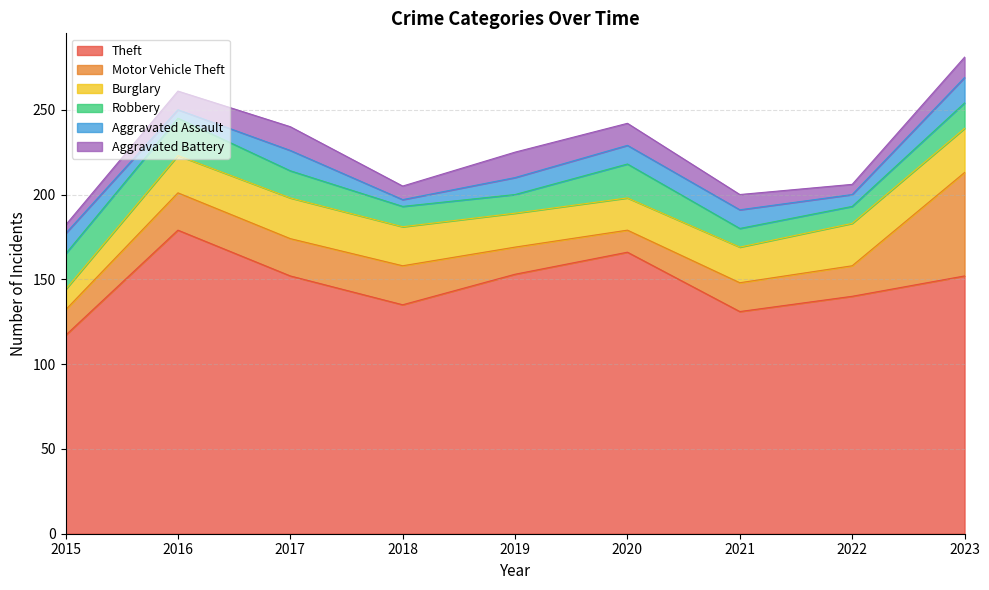

Is it true that Theft equals 35 at 2023?

False